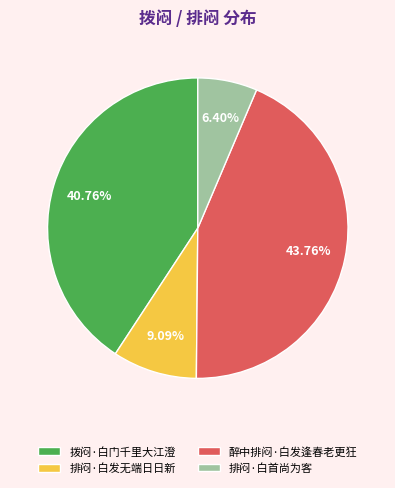

To the nearest percent, what portion does 醉中排闷·白发逢春老更狂 represent?

44%